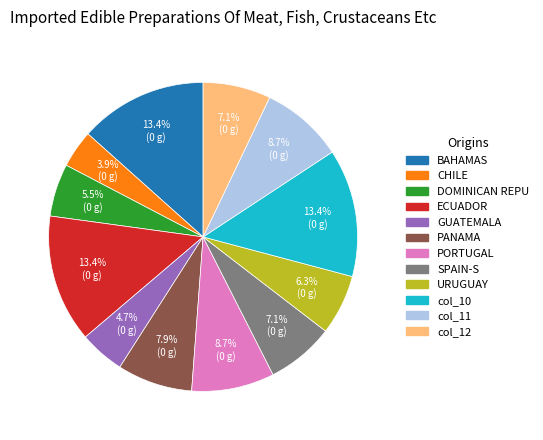

How many slices are in this pie chart?

12